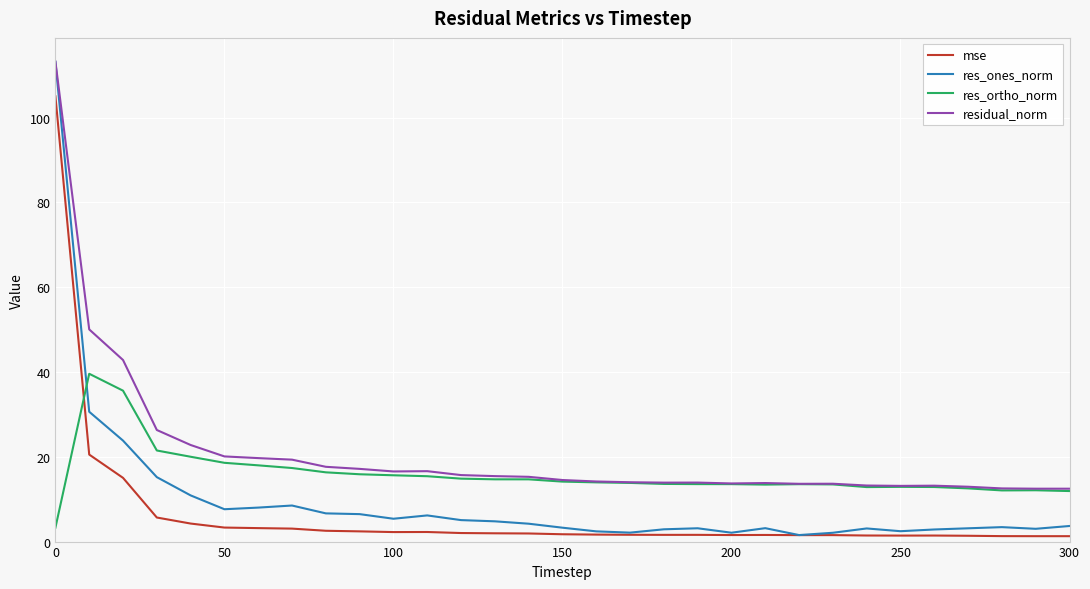

After their last crossing, which series has the higher values: res_ortho_norm or mse?

res_ortho_norm